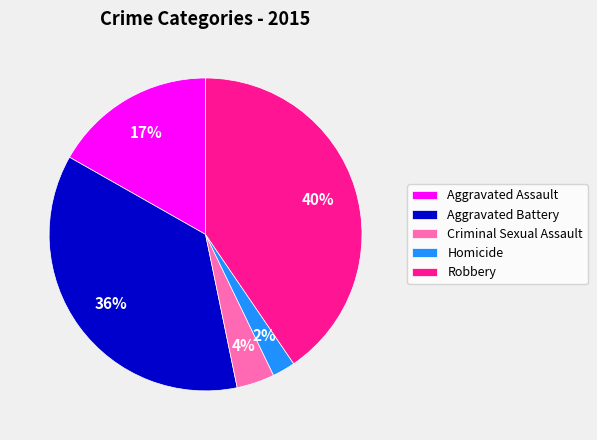

Rank the categories by value from lowest to highest.

Homicide, Criminal Sexual Assault, Aggravated Assault, Aggravated Battery, Robbery